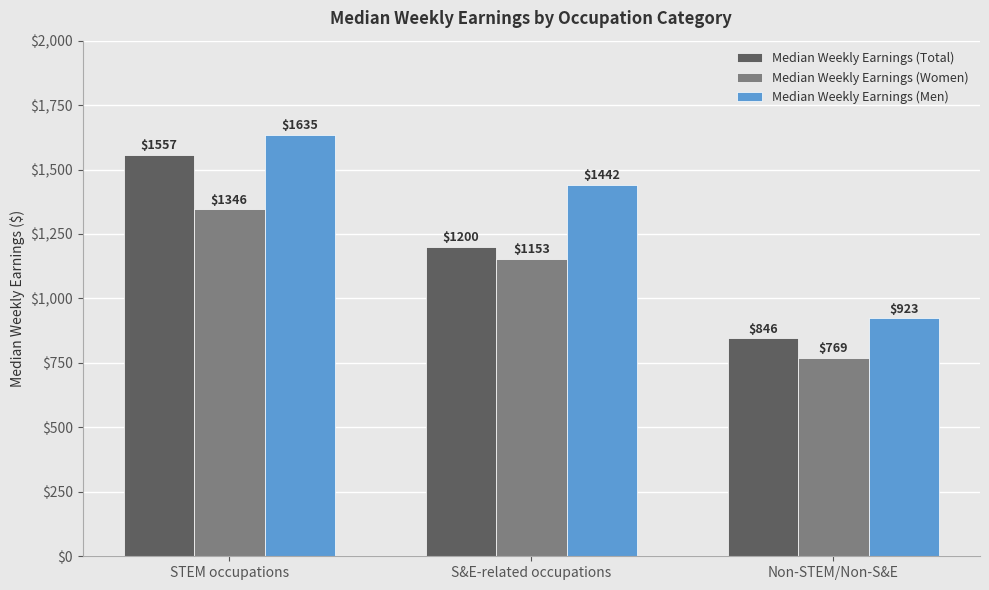

Rank the series at STEM occupations from lowest to highest value.

Median Weekly Earnings (Women), Median Weekly Earnings (Total), Median Weekly Earnings (Men)